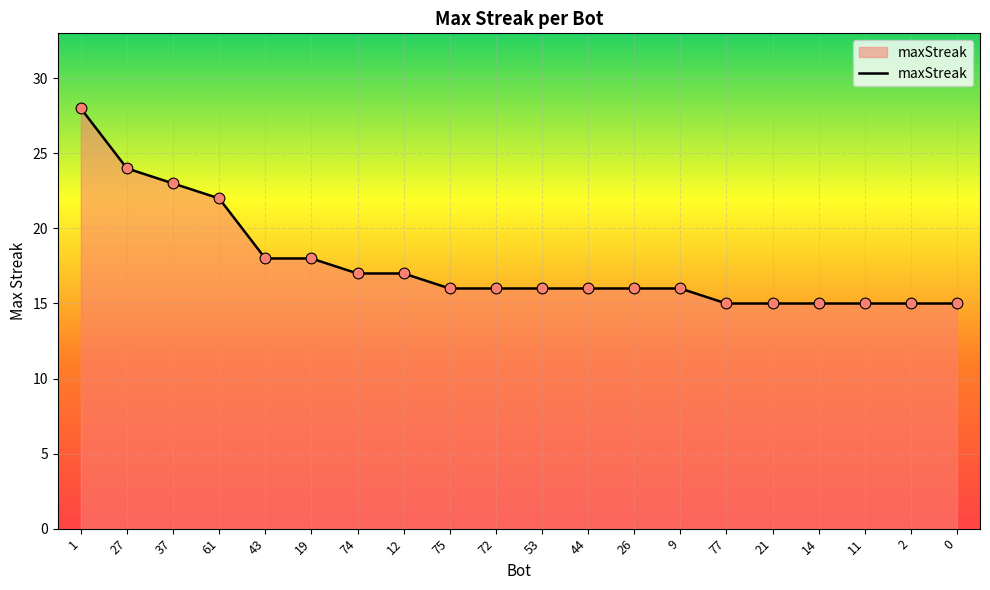

What is the change in value from 61 to 44?

-6